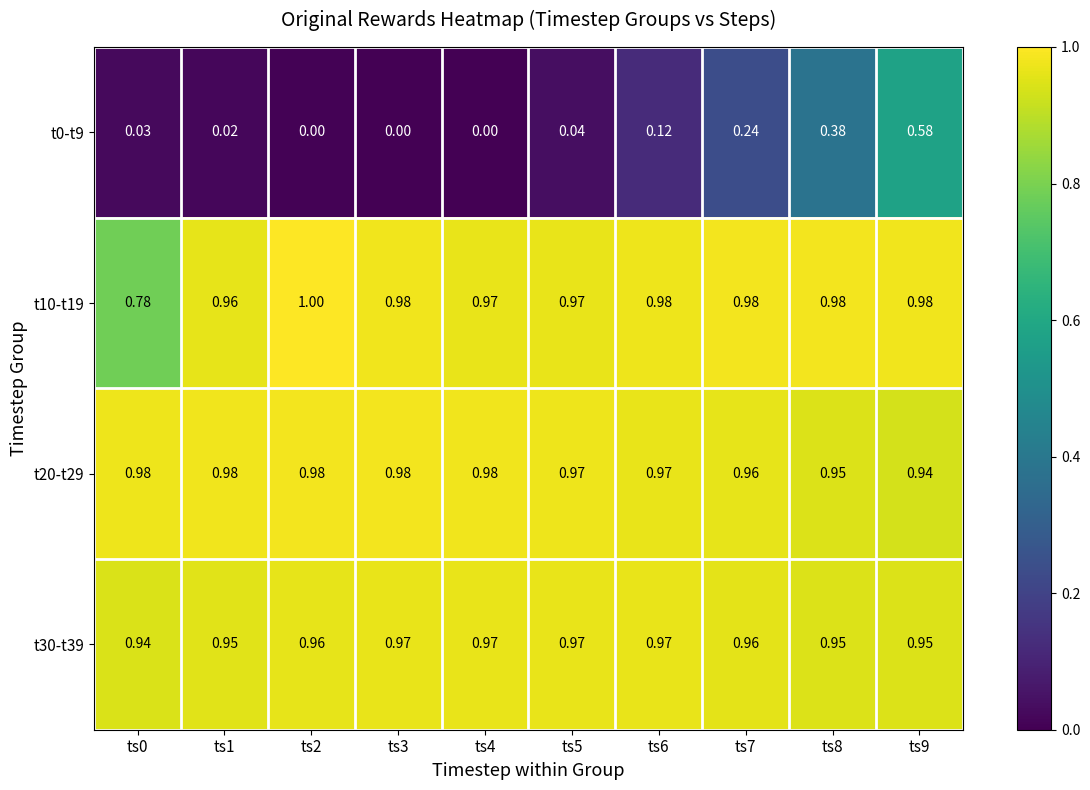

Which series has the largest total across all categories?

t20-t29